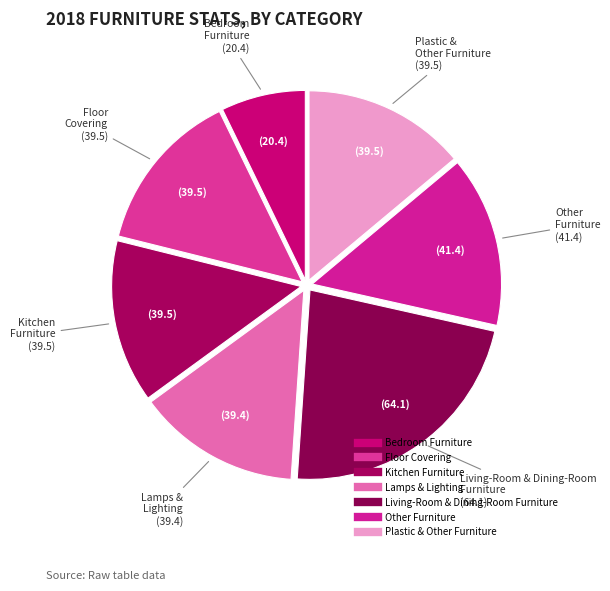

What is the total percentage of Lamps & Lighting and Floor Covering?

27.8%